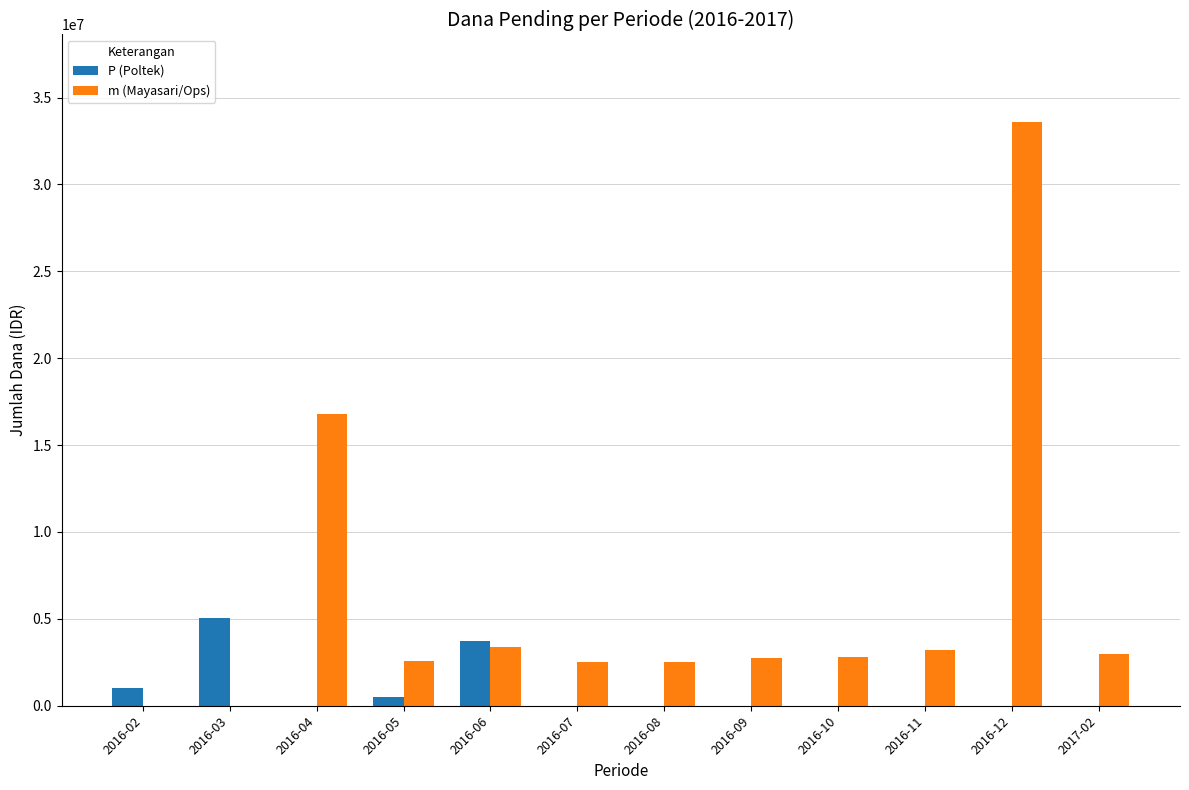

At which category is the sum across all series the highest?

2016-12